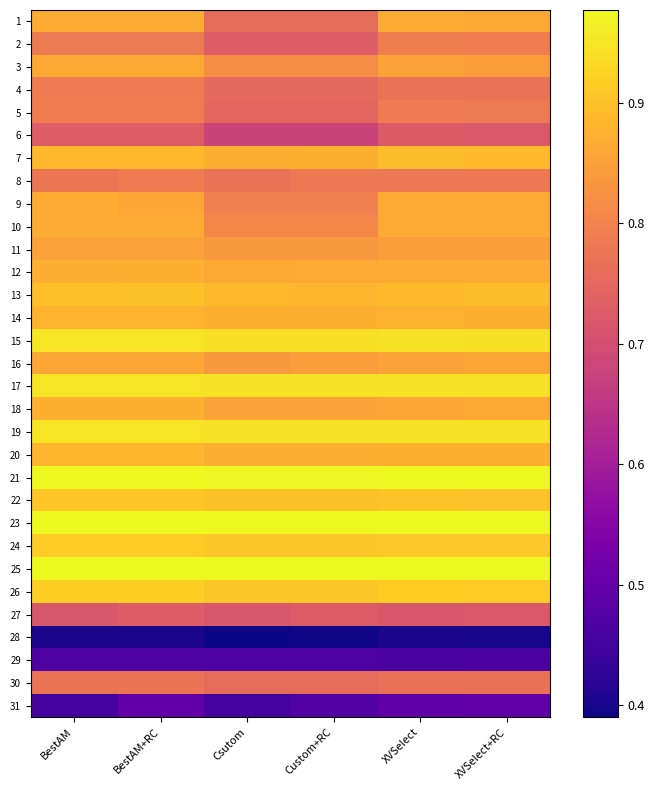

What is the greatest value displayed?

1.0